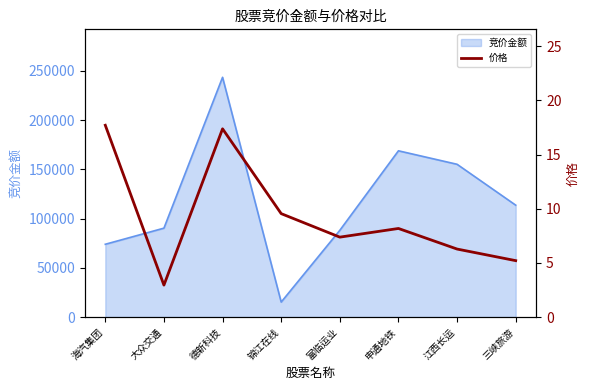

The 竞价金额 series shows 243432 at 德新科技. True or false?

True